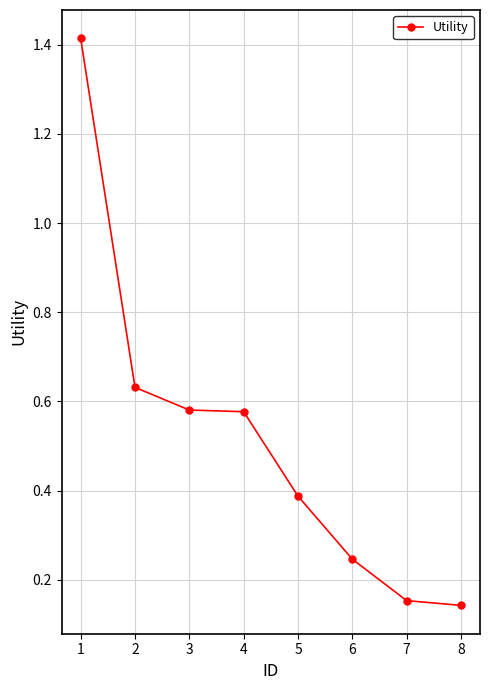

True or false: the data has more than 2 interior local peaks.

False